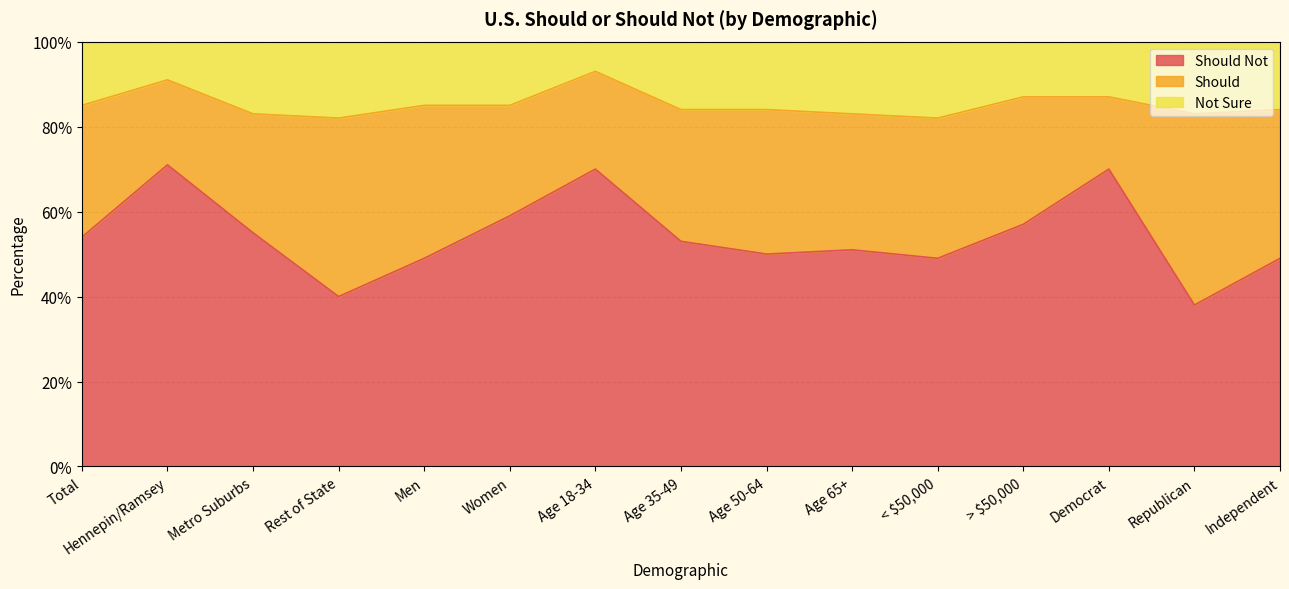

Where is Should Not nearest to the value 0?

Republican